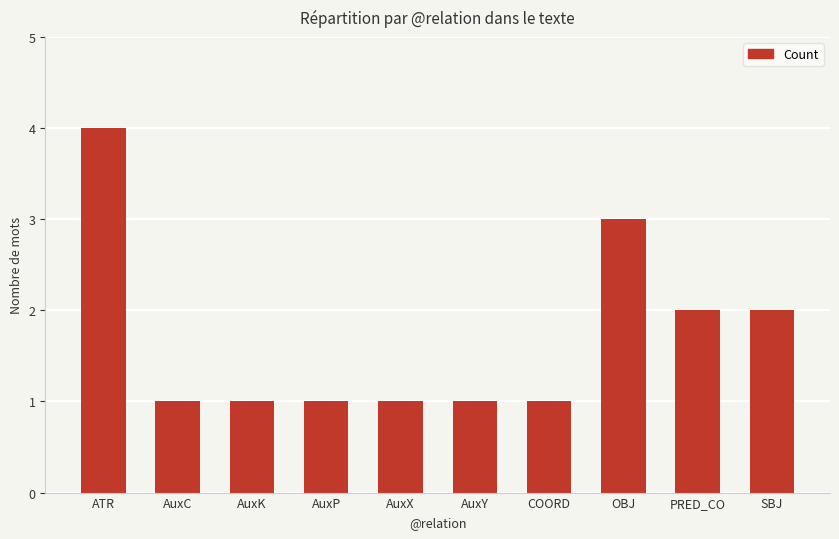

At which category does the chart reach its peak across all series?

ATR